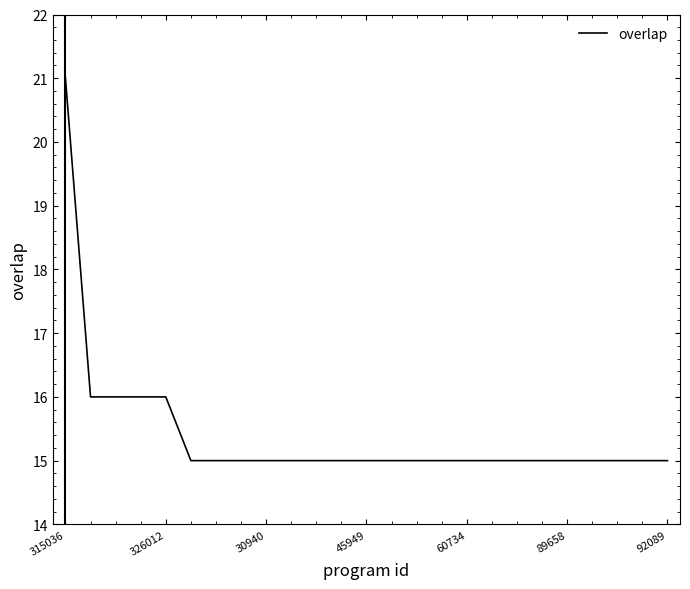

What is the smallest value displayed?

15